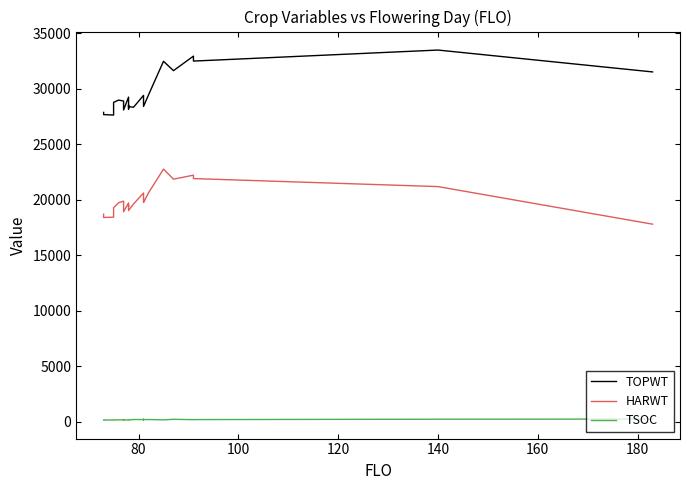

True or false: TSOC and TOPWT intersect in this chart.

False